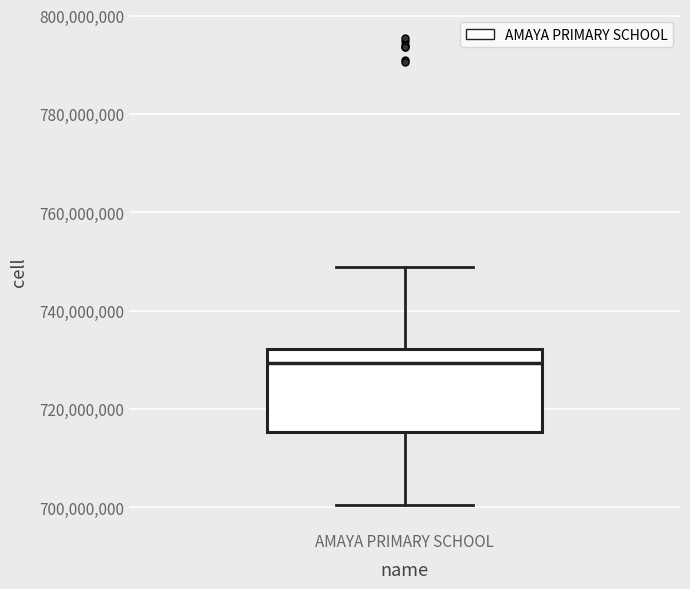

Read this box plot against the y-axis: the position of the median line, the range covered by the box, and the ends of both whiskers. The values are not printed on the chart, so give them approximately, as read against the axis.

median 730000000, box 716000000 to 732000000, whiskers 700000000 to 748000000